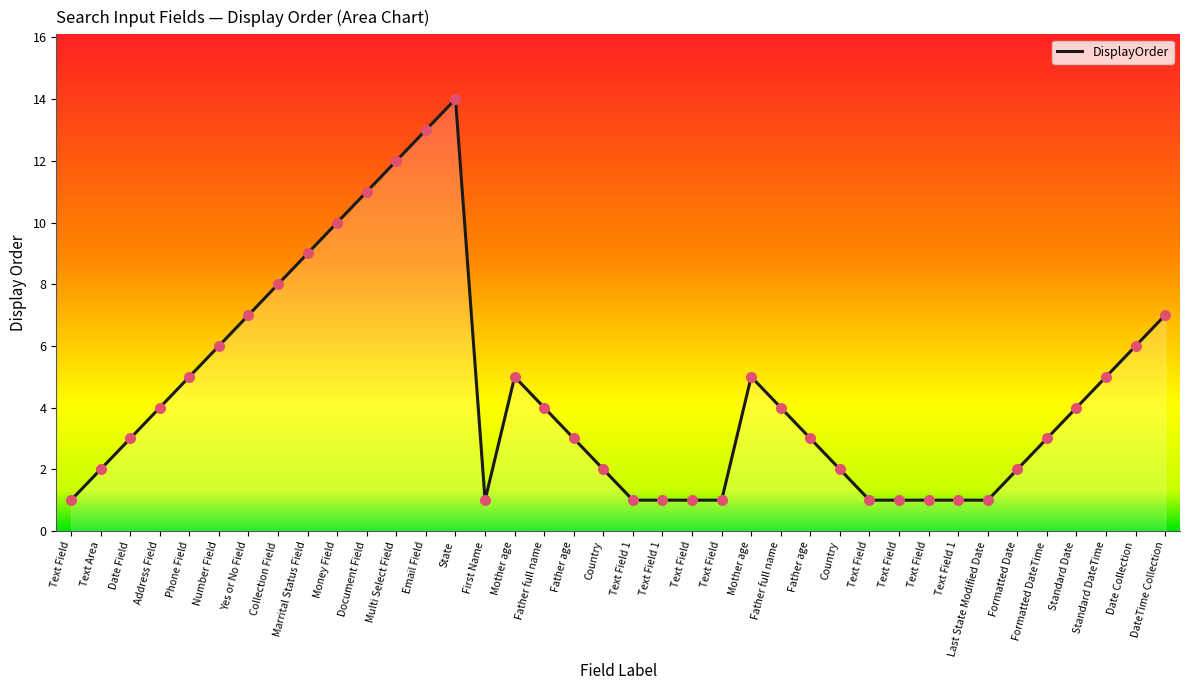

What is the change in value from Text Field to Standard Date?

+3